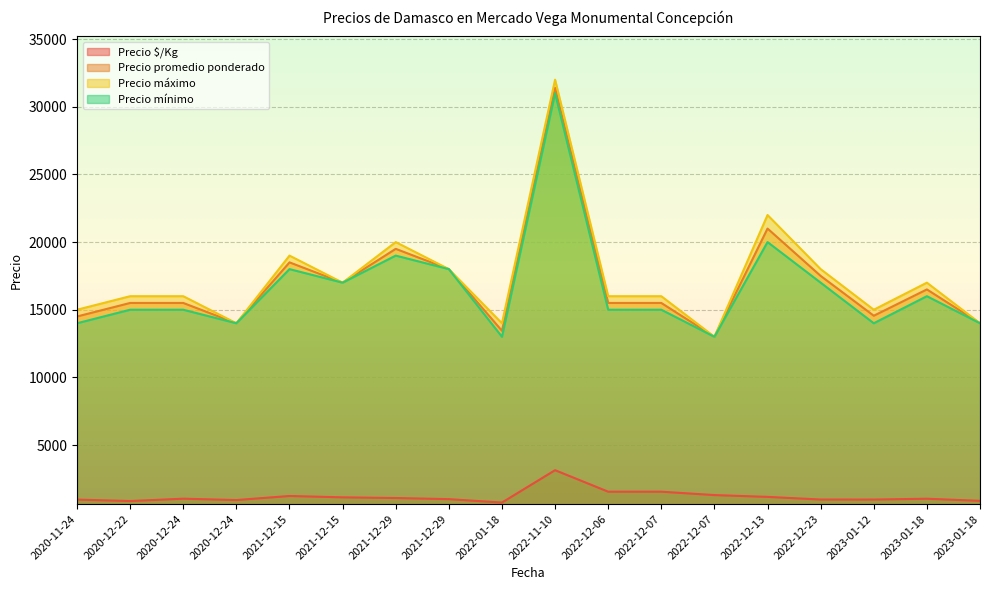

Does the chart have visible grid lines?

Yes